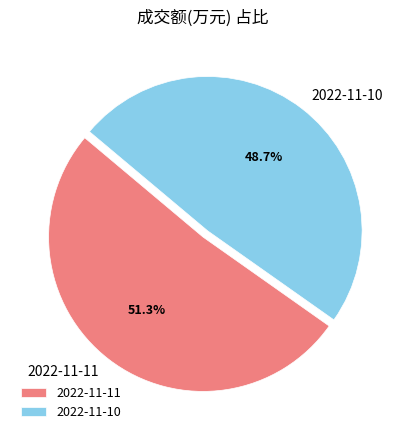

To the nearest percent, what is the average slice percentage?

50%